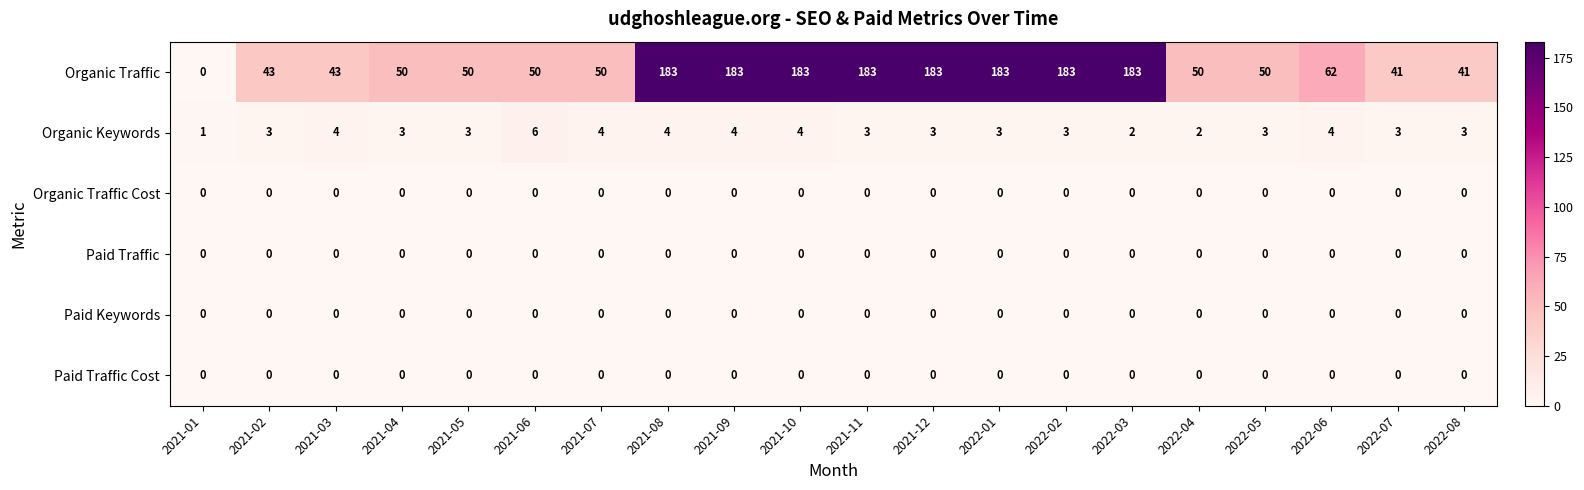

What is the sum of all Organic Traffic values?

1994